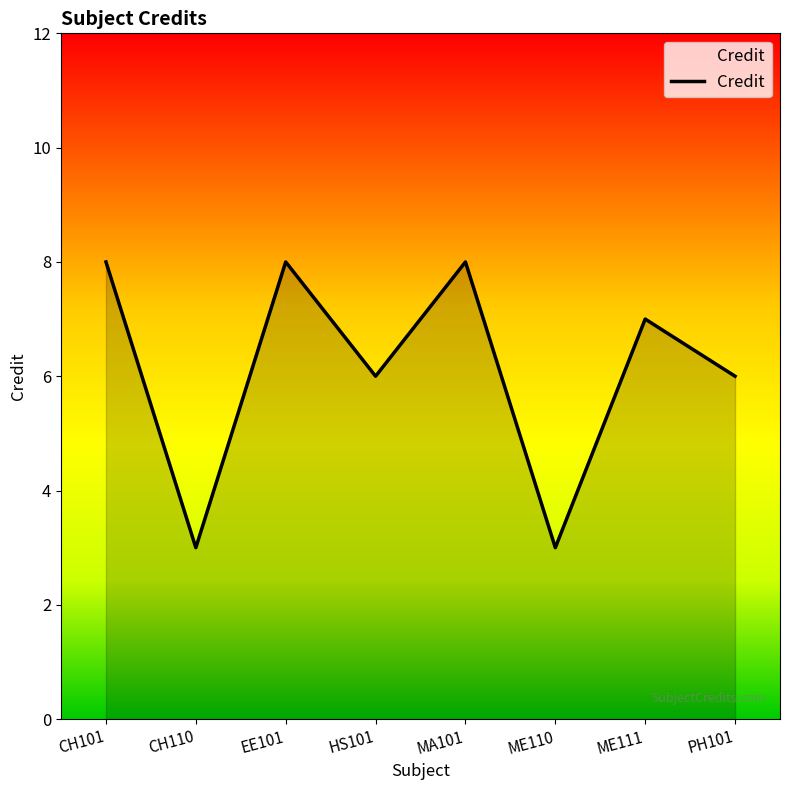

Count the number of categories in the chart.

8